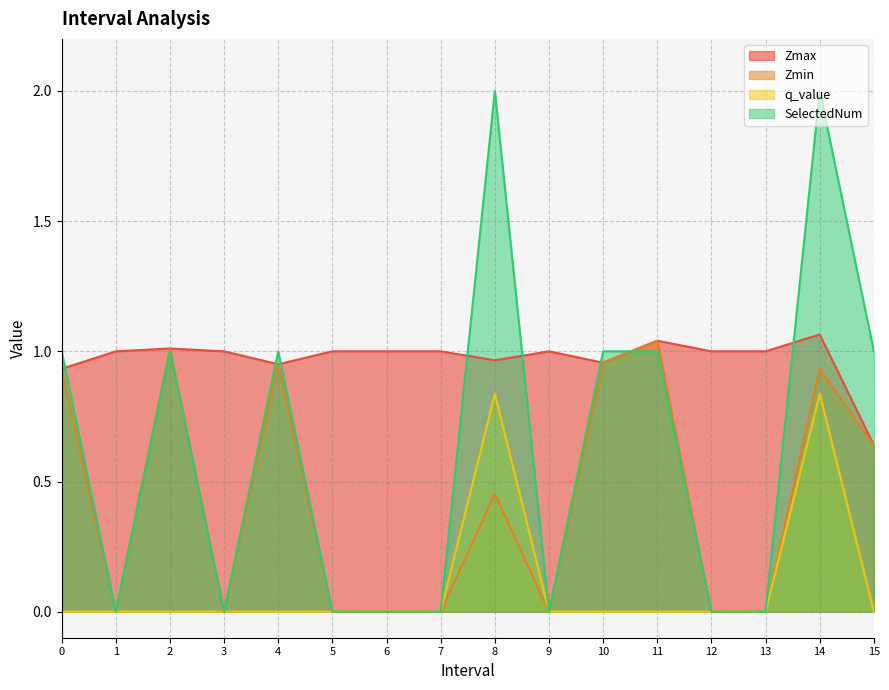

What is the sum of the SelectedNum values at 1.0 and 15.0?

1.0